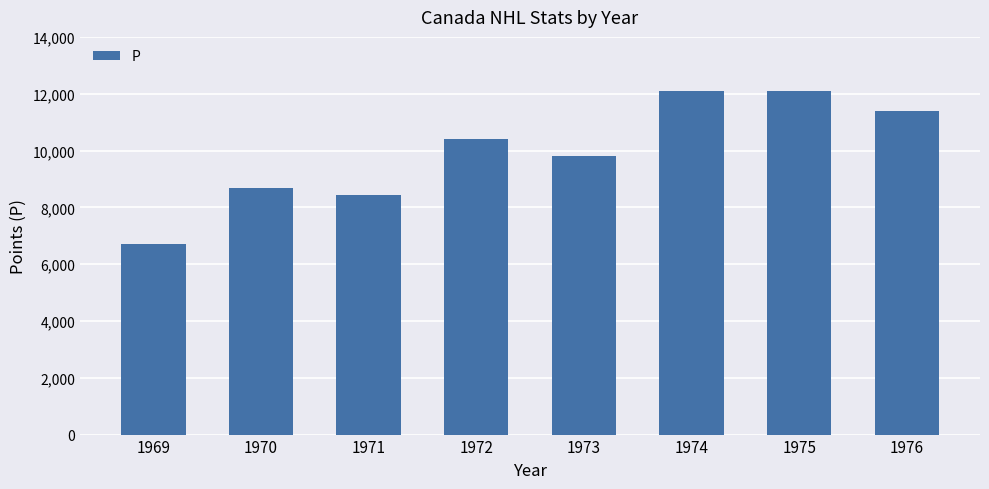

True or false: the data shows 17254 at 1973.

False